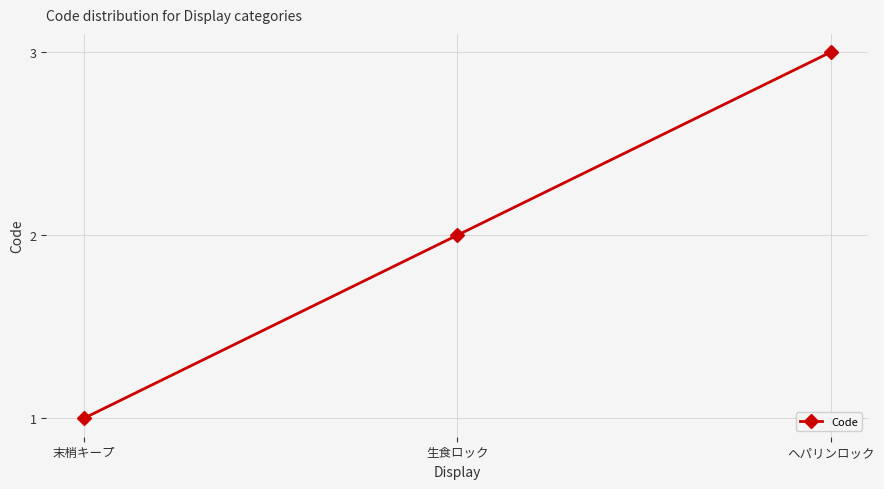

What is the average value?

2